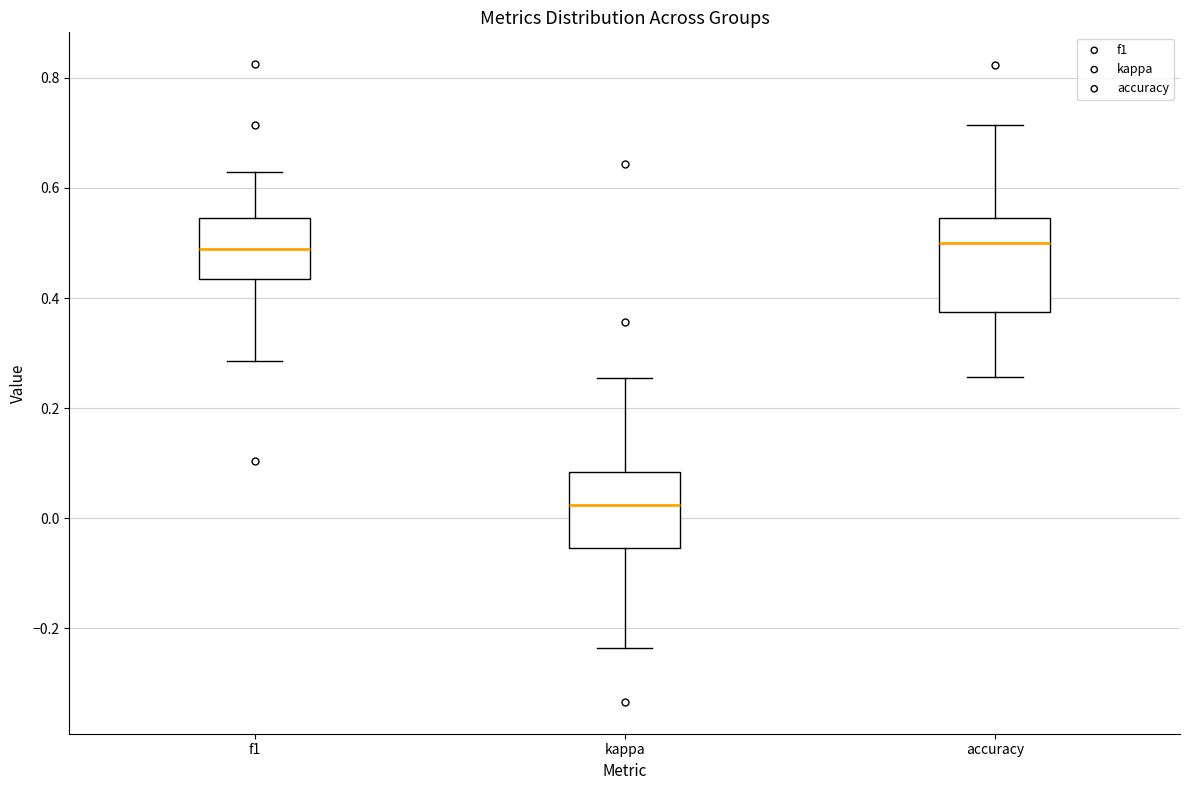

Which box is the tallest, from its lower edge to its upper edge?

accuracy